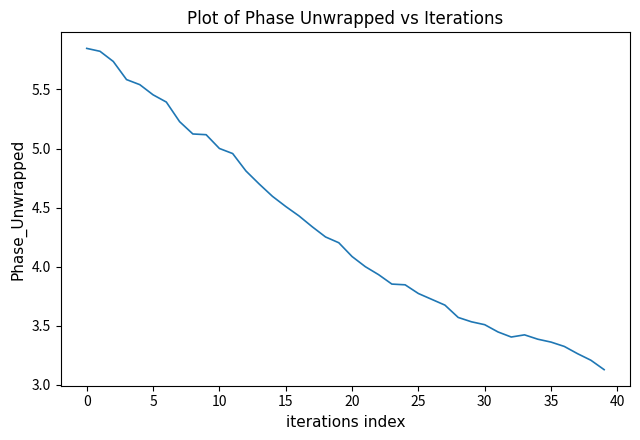

What is the minimum value shown in the chart?

3.1